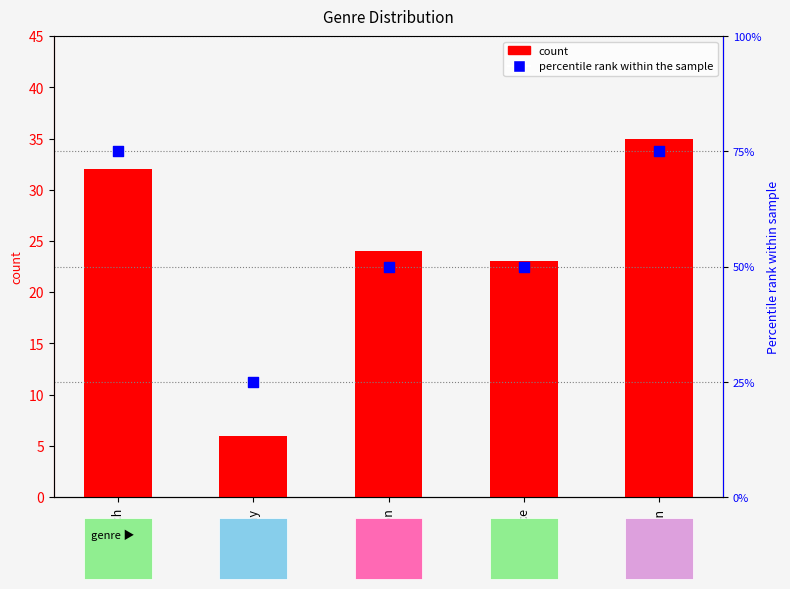

At which category is the sum across all series the highest?

Fiction